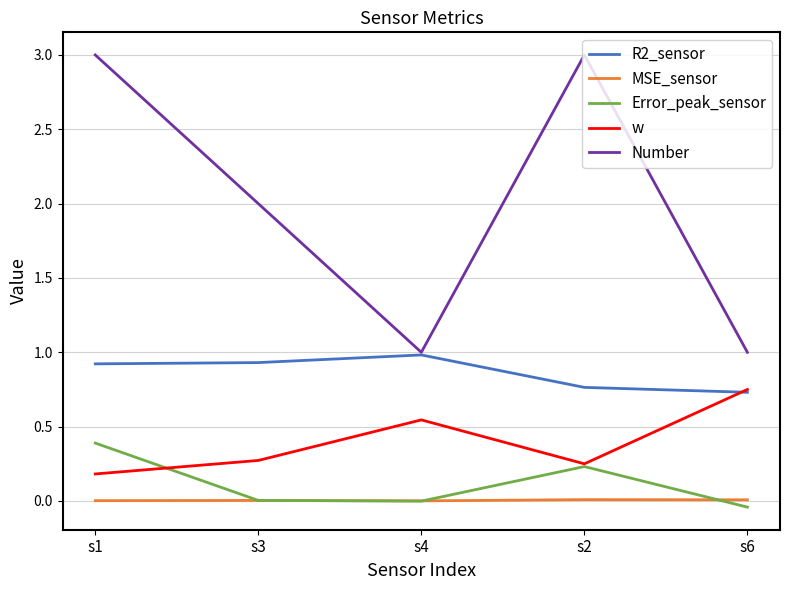

The w series shows 0.7 at s4. True or false?

False